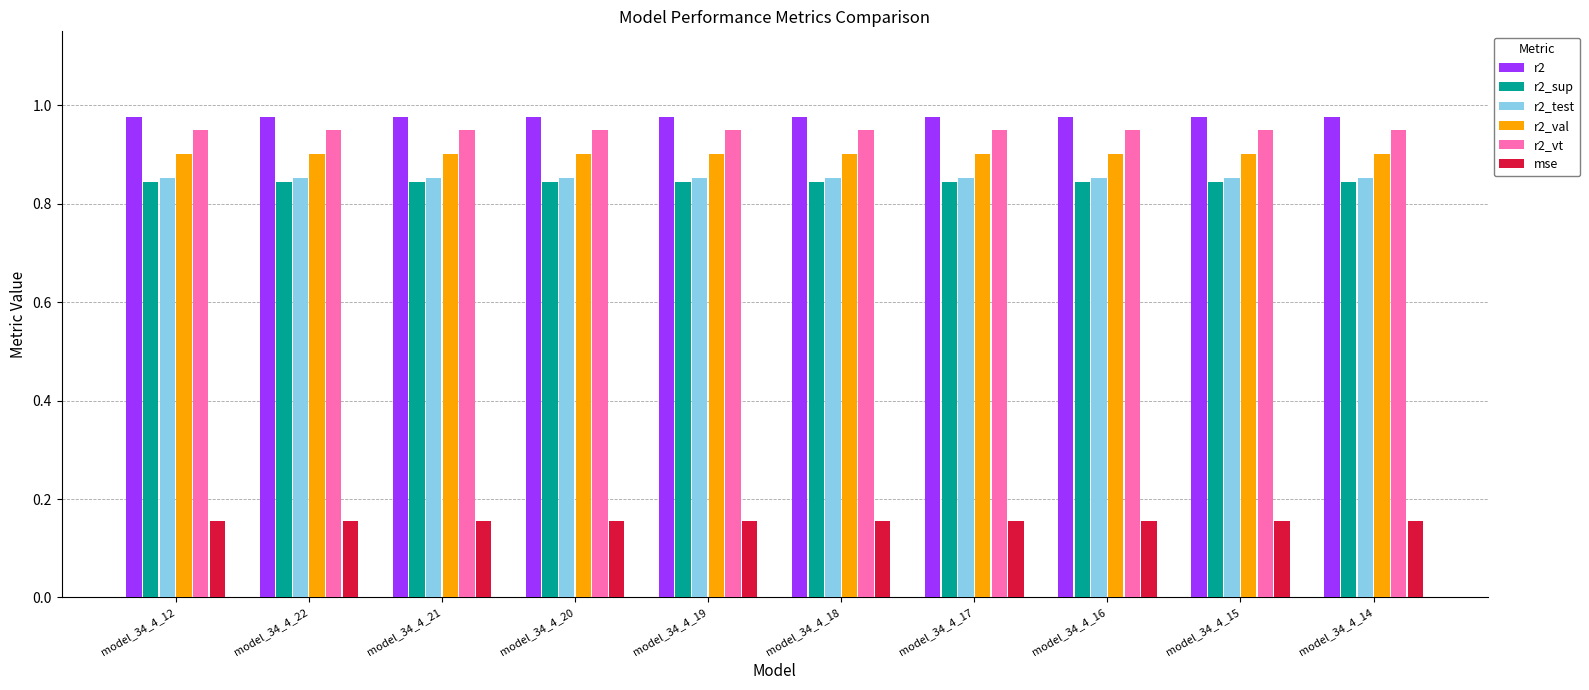

The value of r2_val at model_34_4_14 is 1.3. True or false?

False